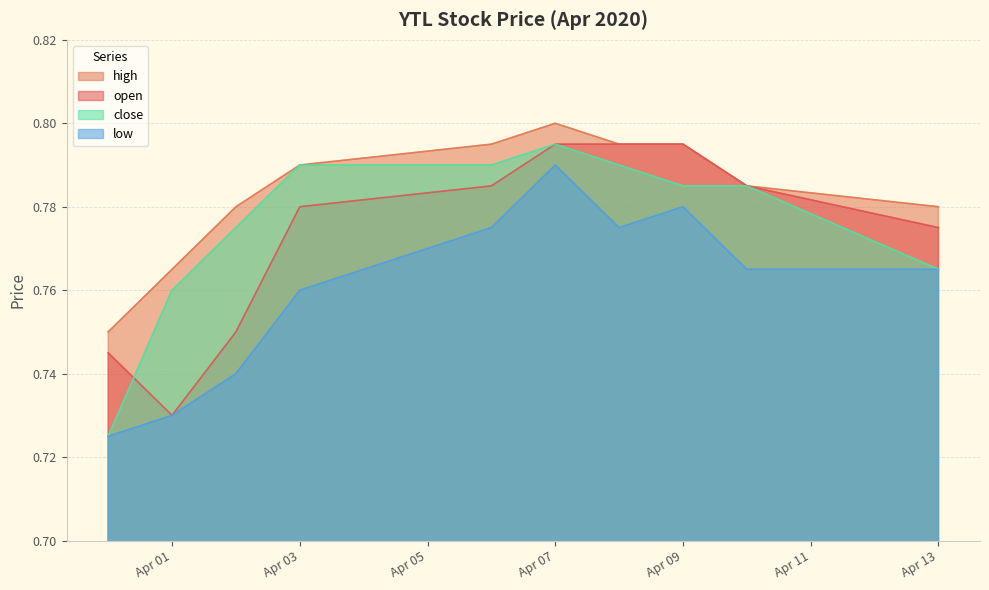

True or false: low and close intersect in this chart.

False